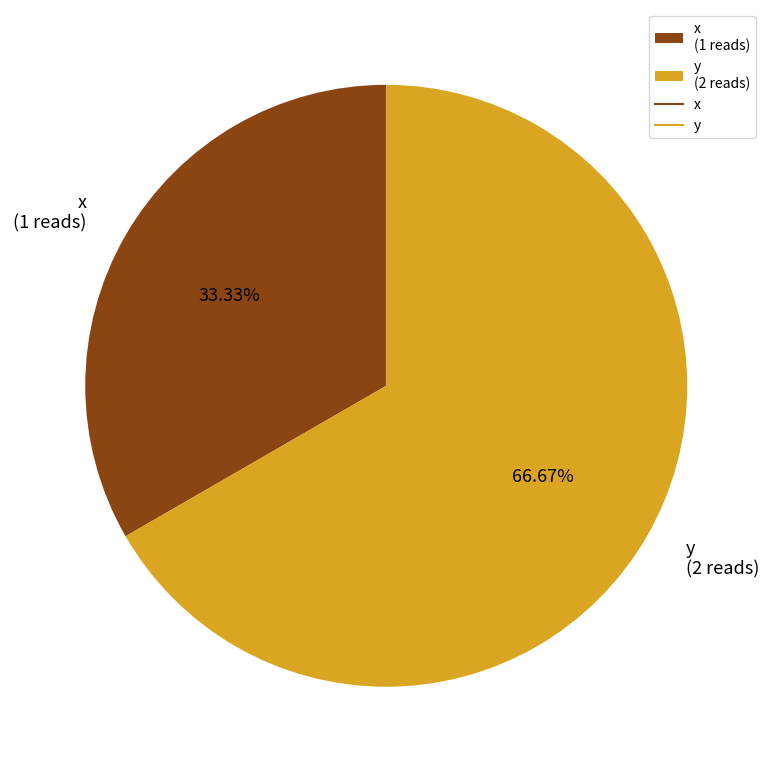

Does x account for over 50% of the chart?

No